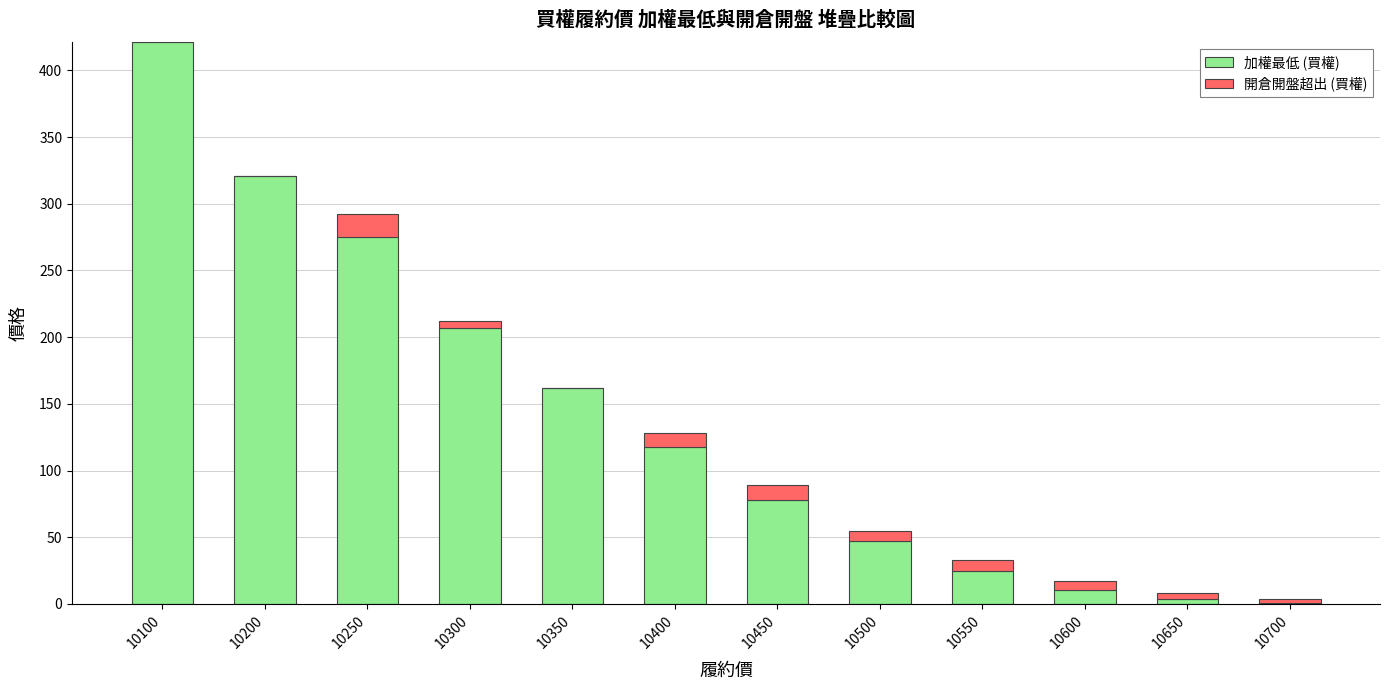

At which category is the sum across all series the highest?

10100